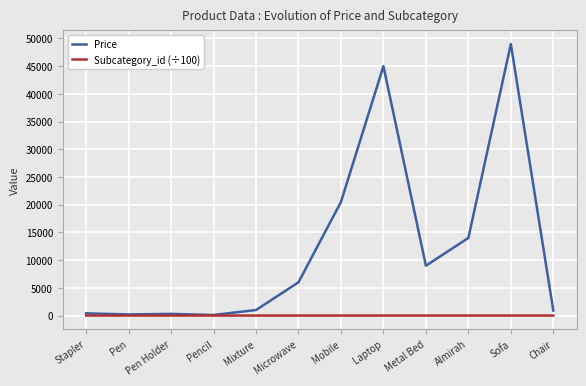

Which series changed the most between Pen Holder and Microwave?

Price